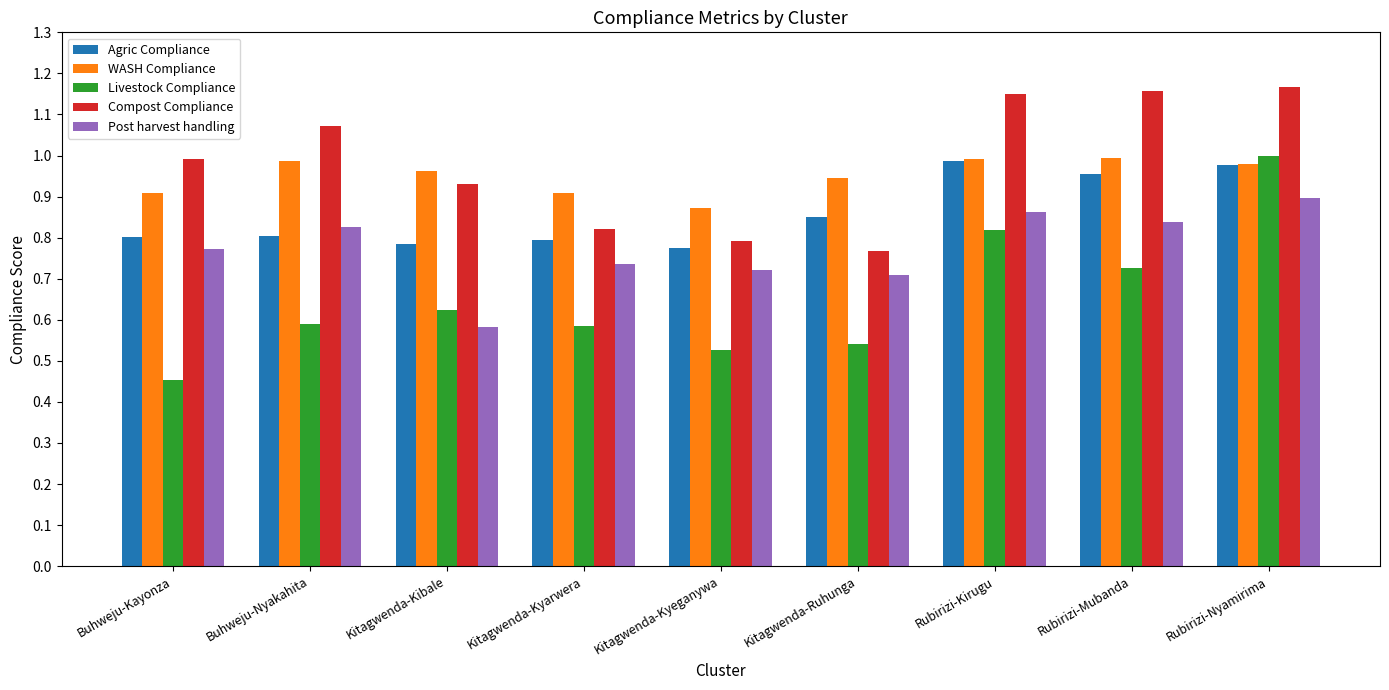

How many Livestock Compliance values are between 0 and 1?

9